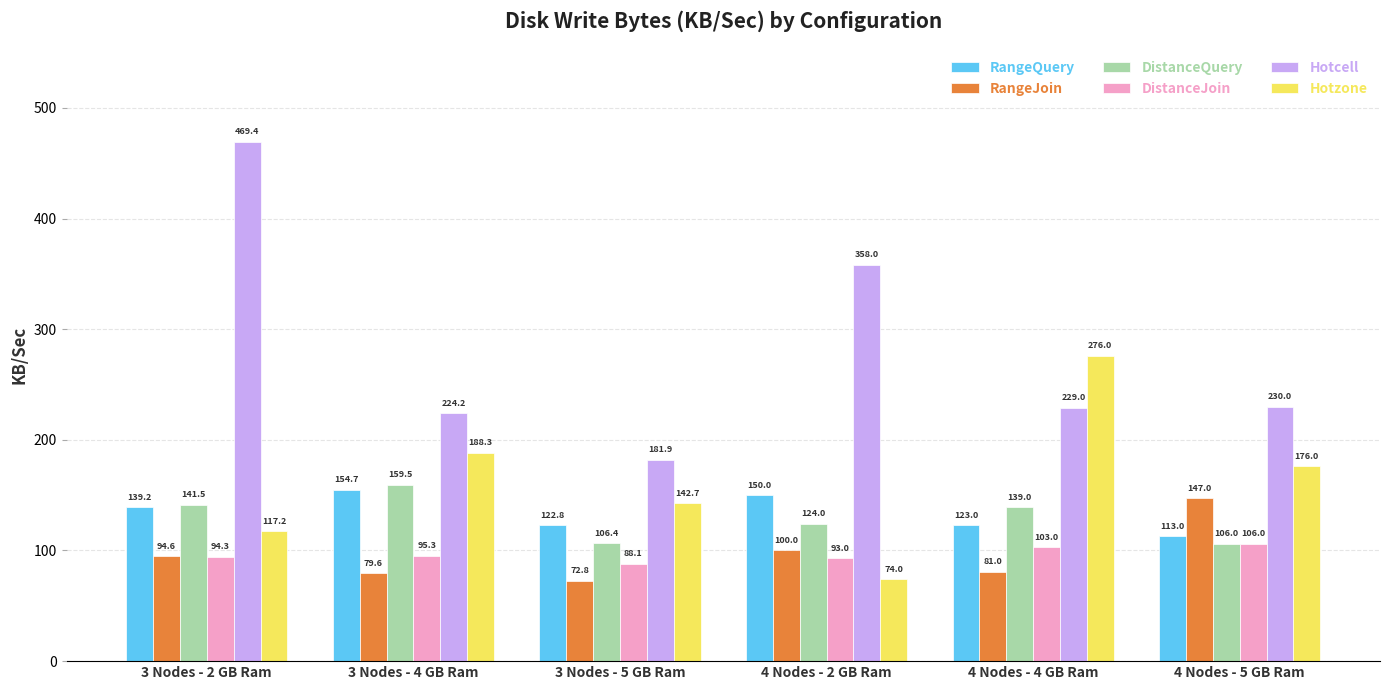

Reading left to right, what are all the values shown in this chart?

RangeQuery: 3 Nodes - 2 GB Ram=139.2	3 Nodes - 4 GB Ram=154.7	3 Nodes - 5 GB Ram=122.8	4 Nodes - 2 GB Ram=150.0	4 Nodes - 4 GB Ram=123.0	4 Nodes - 5 GB Ram=113.0
RangeJoin: 3 Nodes - 2 GB Ram=94.6	3 Nodes - 4 GB Ram=79.6	3 Nodes - 5 GB Ram=72.8	4 Nodes - 2 GB Ram=100.0	4 Nodes - 4 GB Ram=81.0	4 Nodes - 5 GB Ram=147.0
DistanceQuery: 3 Nodes - 2 GB Ram=141.5	3 Nodes - 4 GB Ram=159.5	3 Nodes - 5 GB Ram=106.4	4 Nodes - 2 GB Ram=124.0	4 Nodes - 4 GB Ram=139.0	4 Nodes - 5 GB Ram=106.0
DistanceJoin: 3 Nodes - 2 GB Ram=94.3	3 Nodes - 4 GB Ram=95.3	3 Nodes - 5 GB Ram=88.1	4 Nodes - 2 GB Ram=93.0	4 Nodes - 4 GB Ram=103.0	4 Nodes - 5 GB Ram=106.0
Hotcell: 3 Nodes - 2 GB Ram=469.4	3 Nodes - 4 GB Ram=224.2	3 Nodes - 5 GB Ram=181.9	4 Nodes - 2 GB Ram=358.0	4 Nodes - 4 GB Ram=229.0	4 Nodes - 5 GB Ram=230.0
Hotzone: 3 Nodes - 2 GB Ram=117.2	3 Nodes - 4 GB Ram=188.3	3 Nodes - 5 GB Ram=142.7	4 Nodes - 2 GB Ram=74.0	4 Nodes - 4 GB Ram=276.0	4 Nodes - 5 GB Ram=176.0